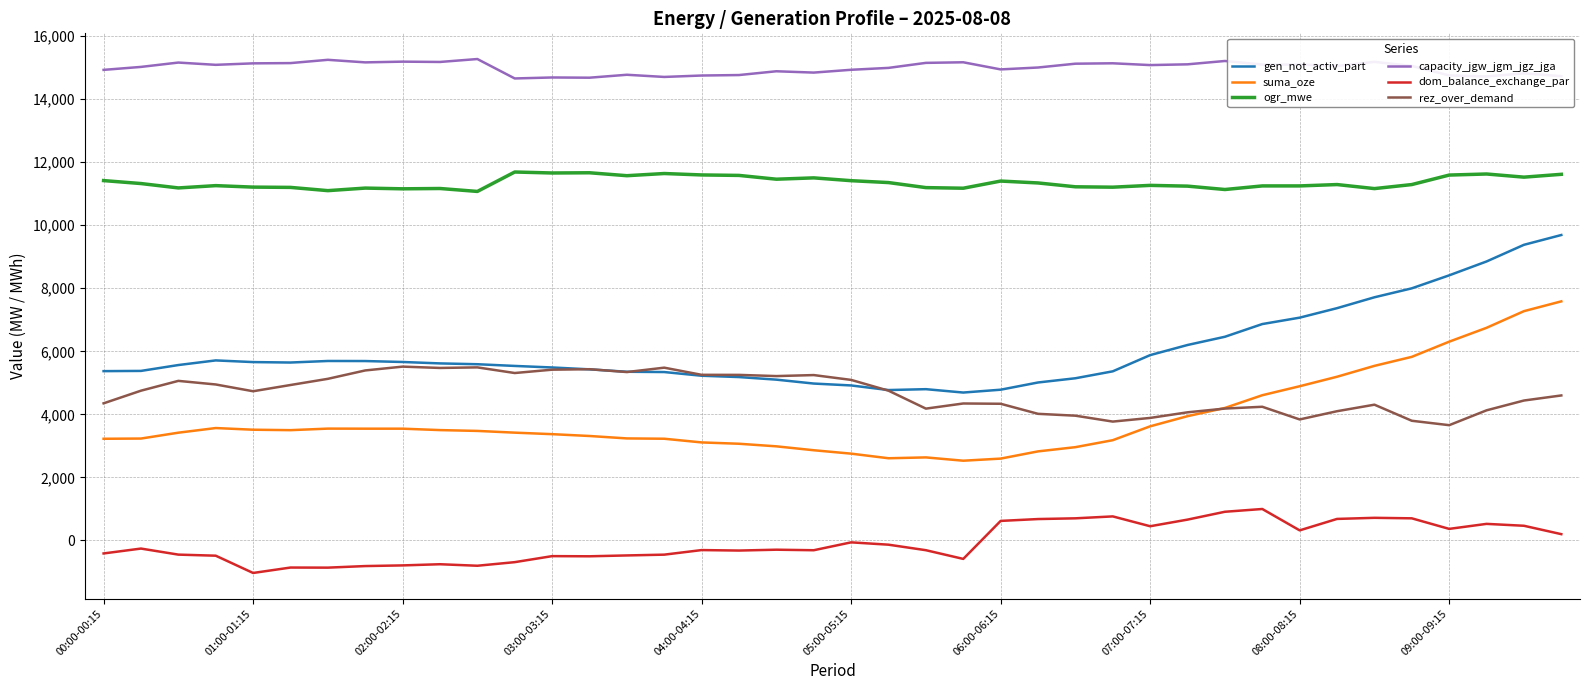

List the series in order of their peak value, lowest first.

dom_balance_exchange_par, rez_over_demand, suma_oze, gen_not_activ_part, ogr_mwe, capacity_jgw_jgm_jgz_jga